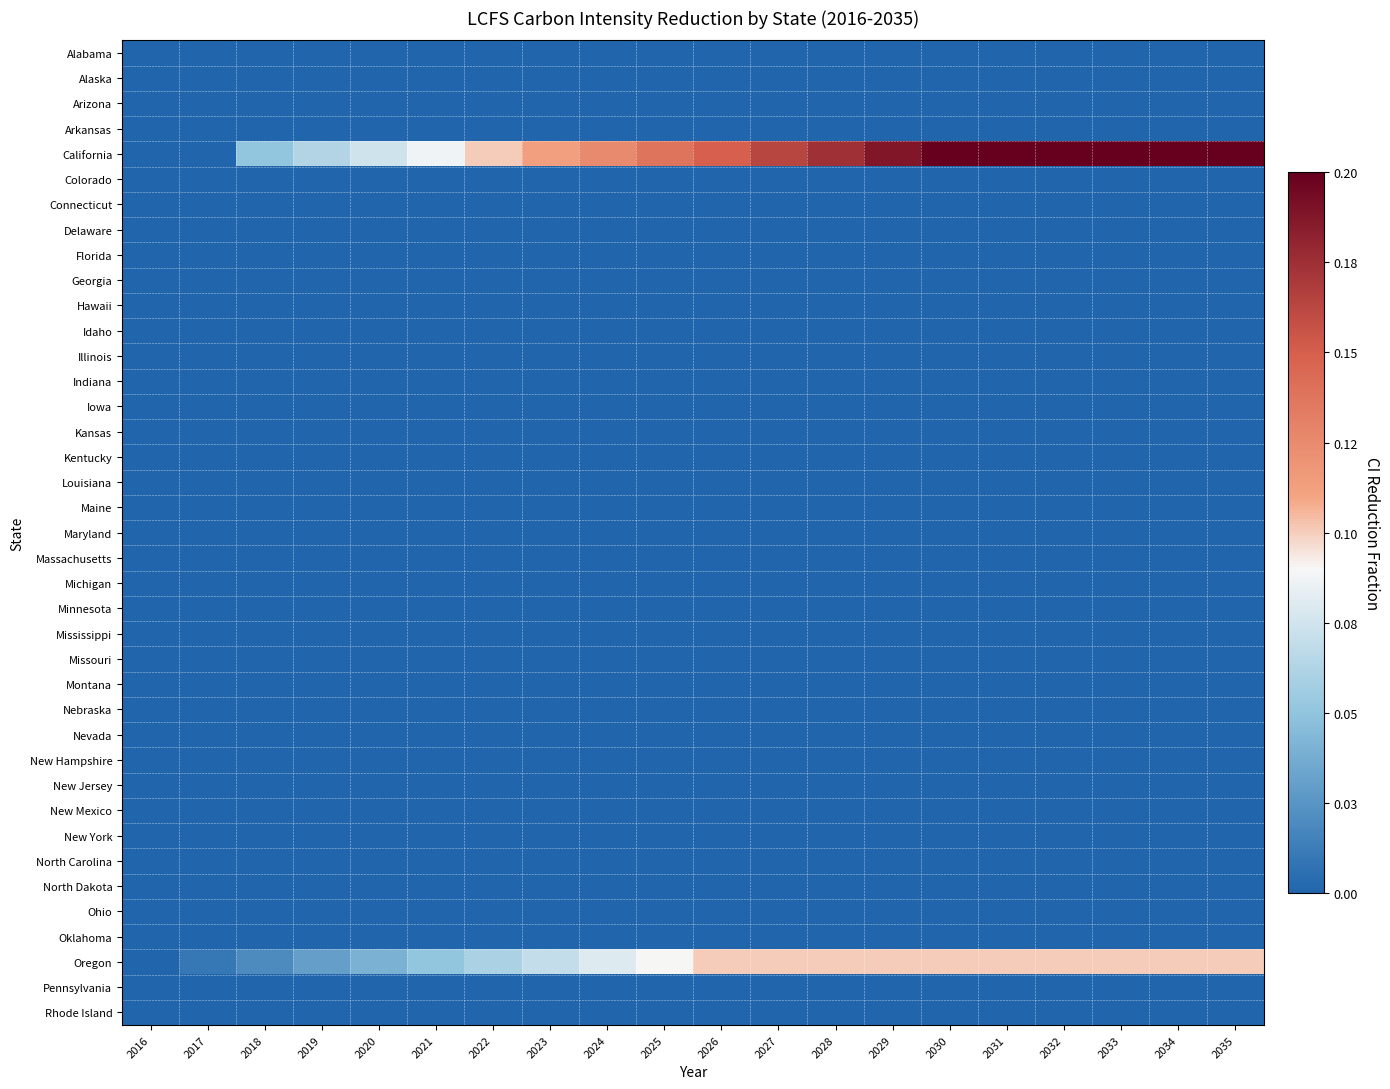

At how many categories does at least one series exceed 0?

19